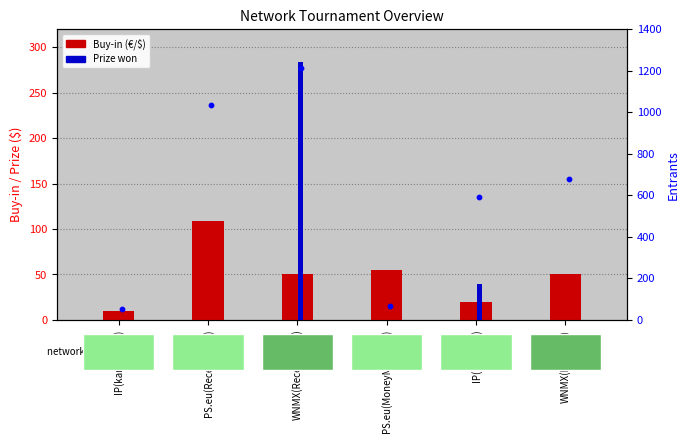

Which series has the widest spread of Y values?

Entrants